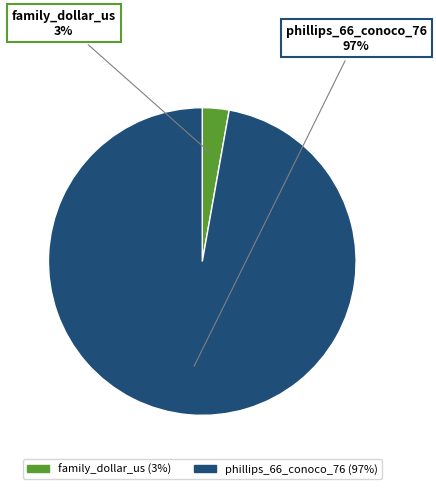

Which has a higher value, phillips_66_conoco_76 or family_dollar_us?

phillips_66_conoco_76